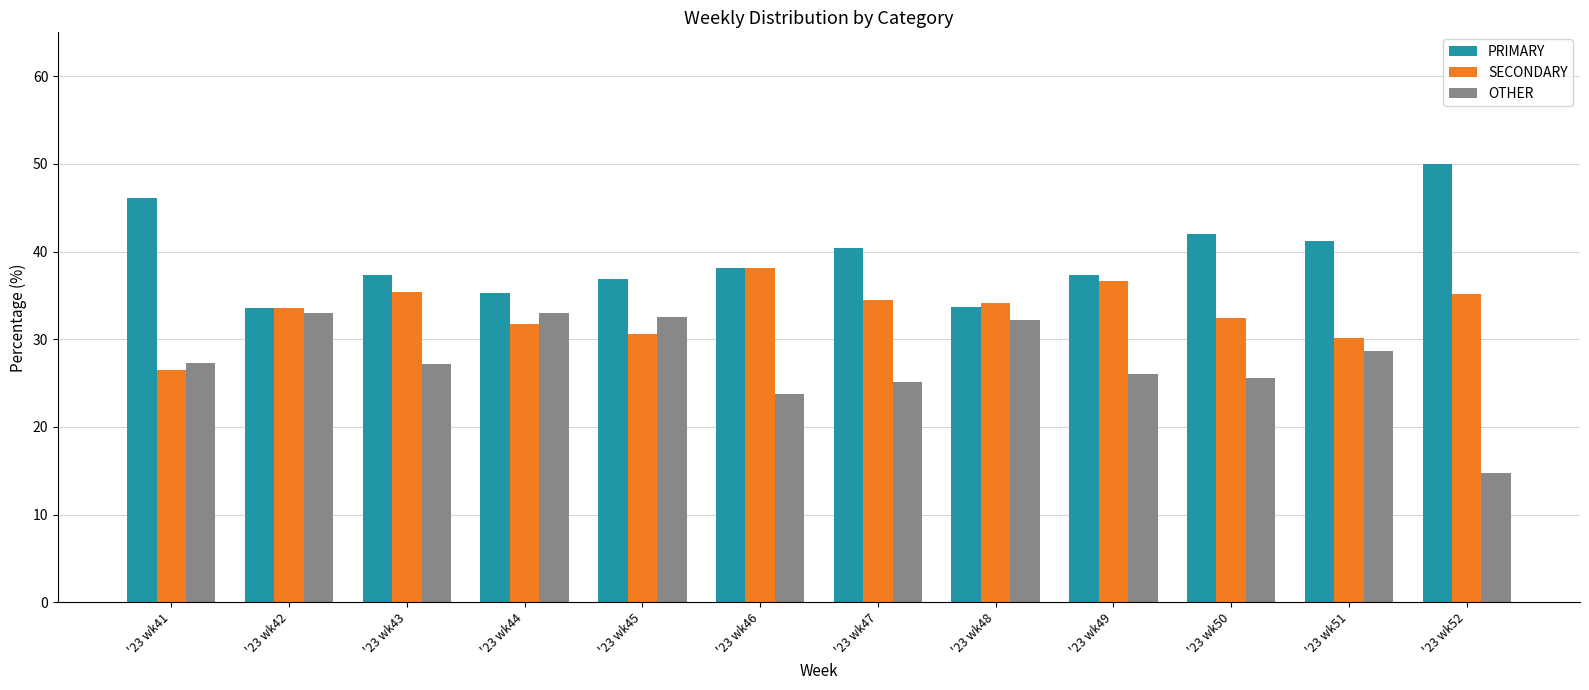

How many bars are there in each group?

3